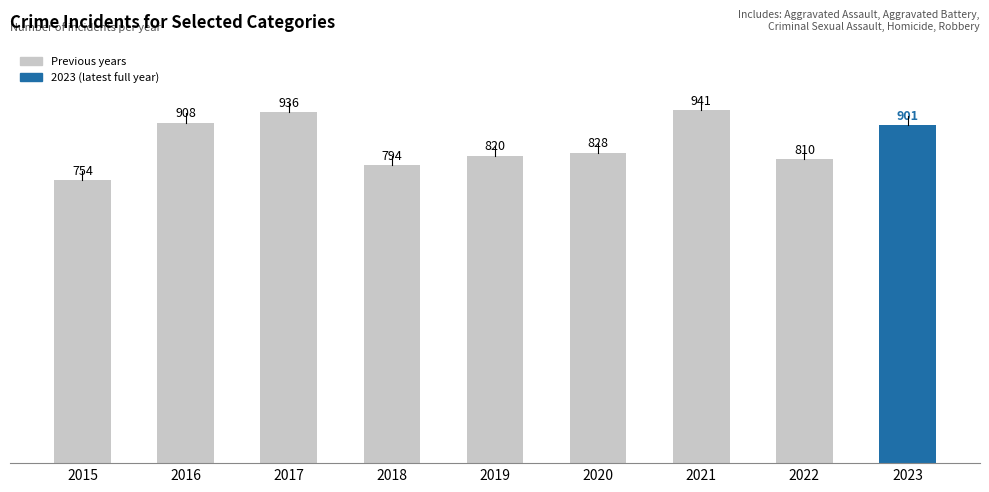

Reading left to right, list all the values displayed in this chart.

2015=754	2016=908	2017=936	2018=794	2019=820	2020=828	2021=941	2022=810	2023=901